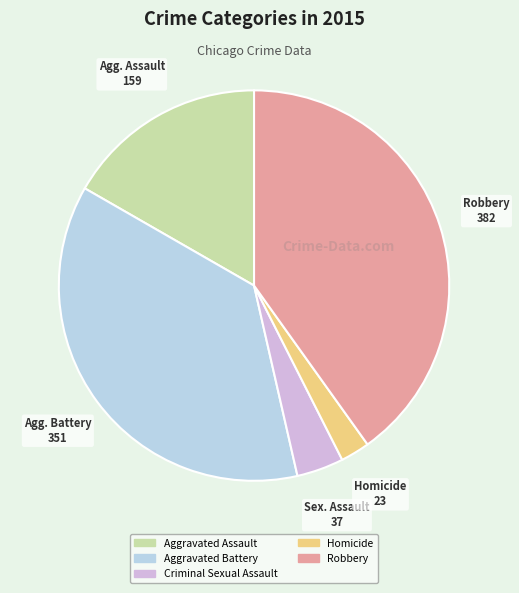

Between Homicide and Criminal Sexual Assault, which is larger?

Criminal Sexual Assault